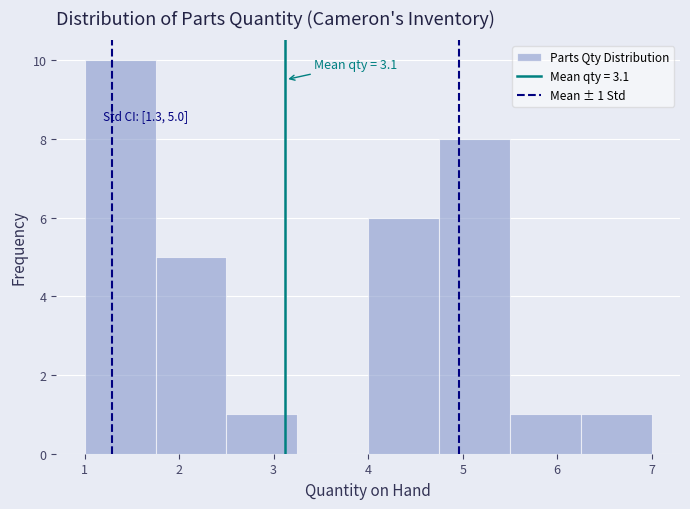

Which range on the x-axis has the tallest bar?

1.00 to 1.75